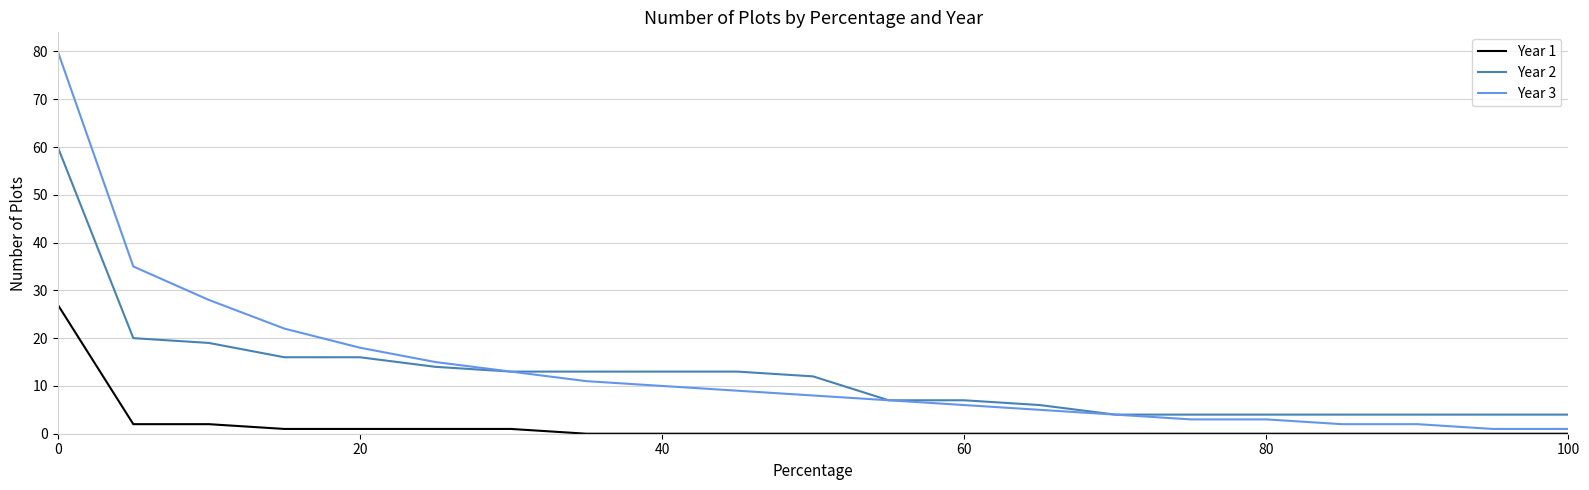

What are all the series names shown in the legend?

Year 1, Year 2, Year 3